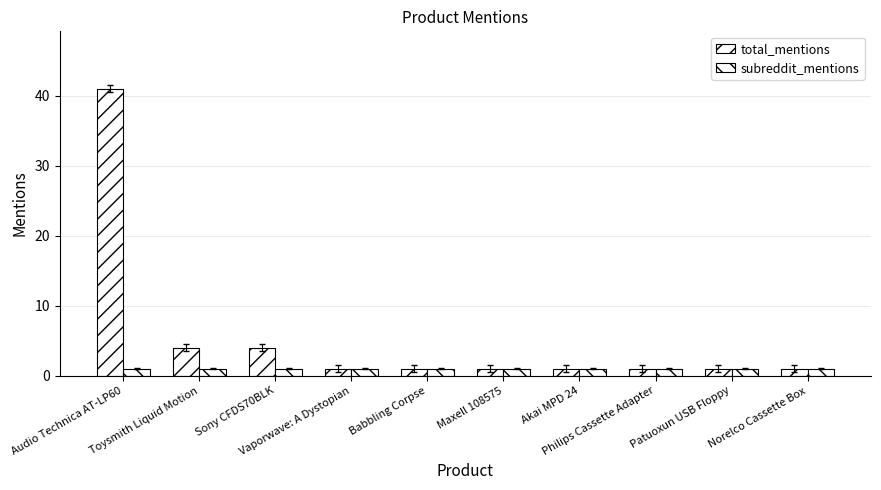

Is the value of subreddit_mentions at Patuoxun USB Floppy greater than the value of total_mentions at Toysmith Liquid Motion?

No